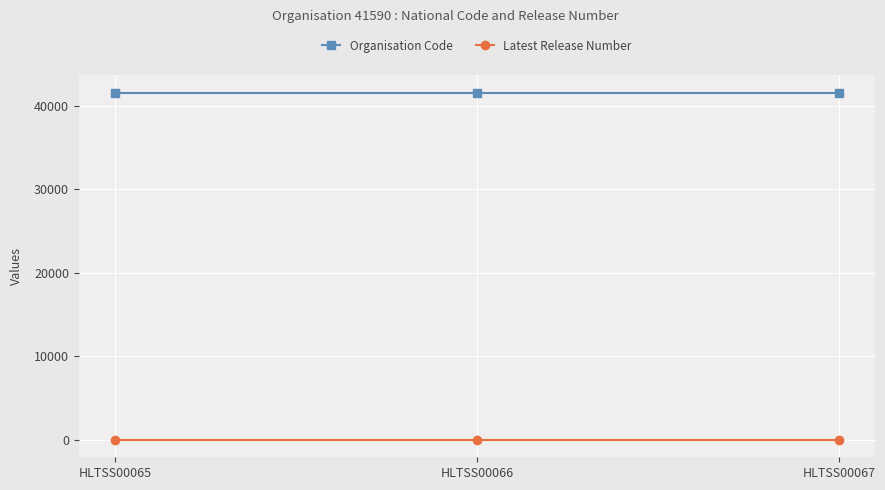

Read the Latest Release Number value at HLTSS00066.

1